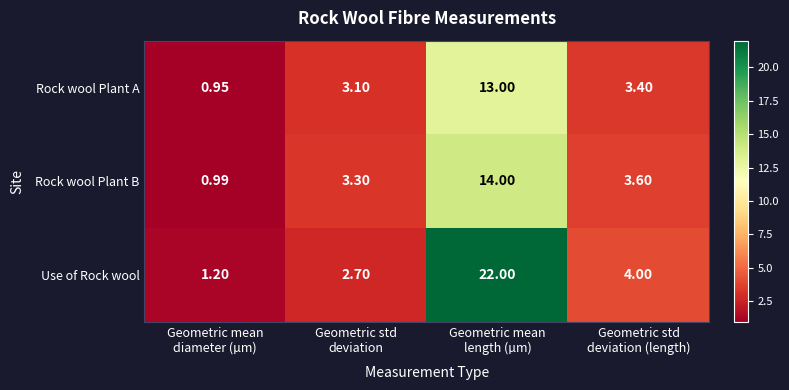

How many data points does each series have?

4